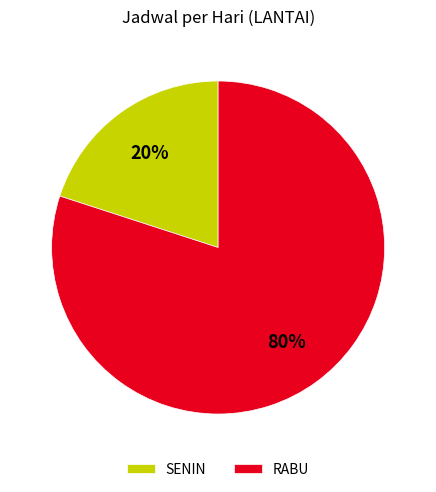

Do RABU and SENIN together represent more than half of the pie?

Yes